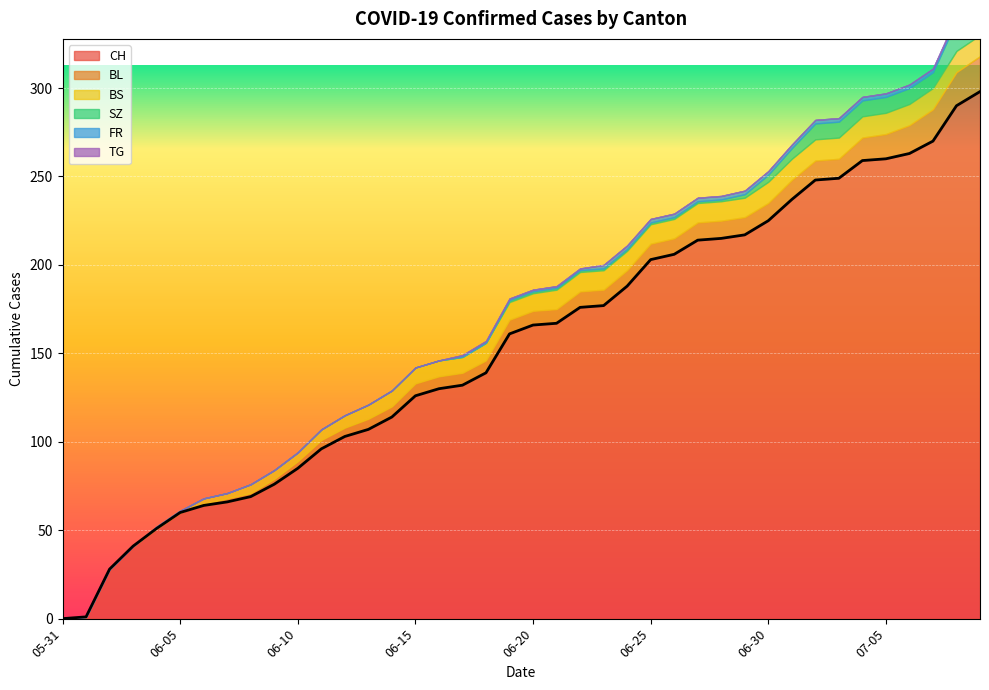

Which label corresponds to the smallest value in the chart?

2020-05-31